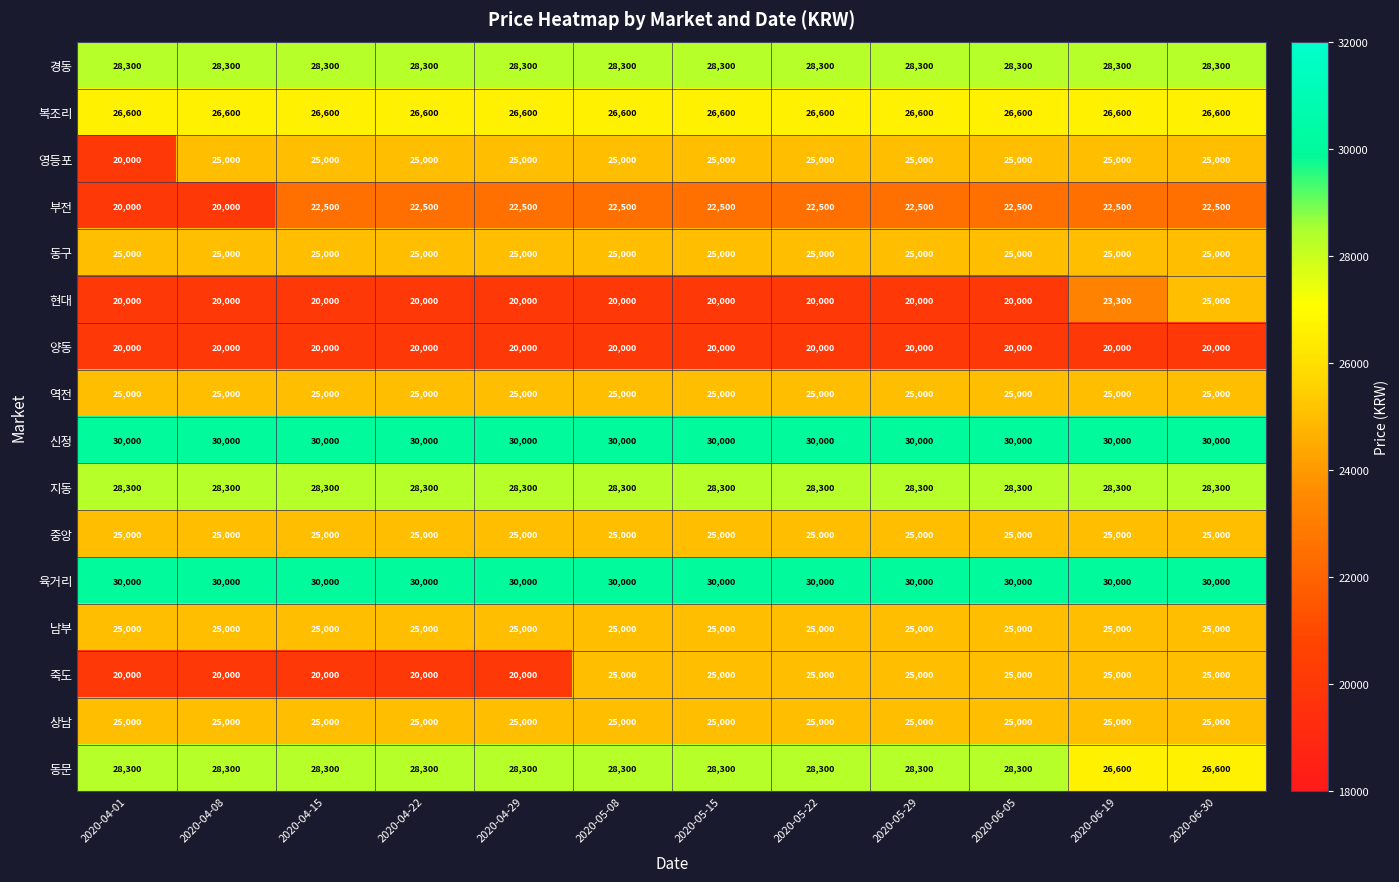

What is the total value across all series at 2020-06-05?

409000